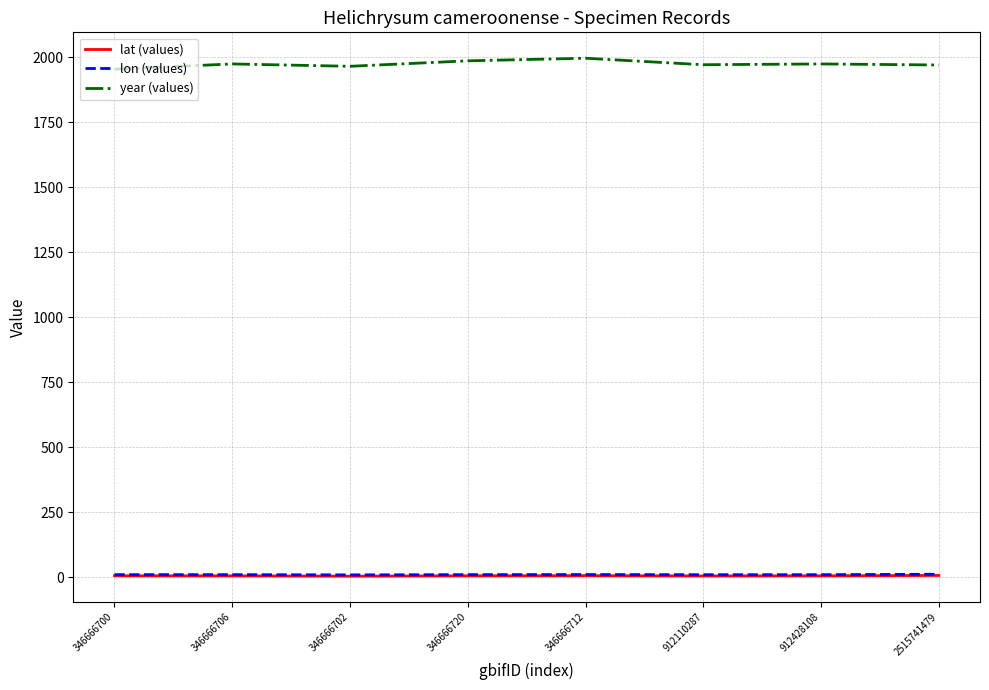

What is the minimum value for year (values)?

1954.0